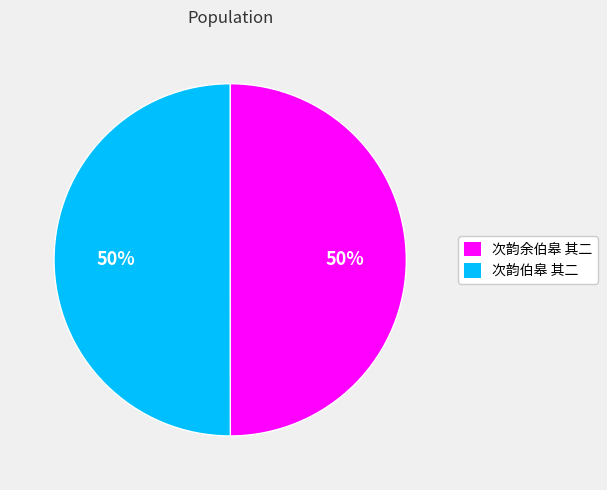

The 次韵余伯皋 其二 slice represents 50% of the pie. True or false?

True